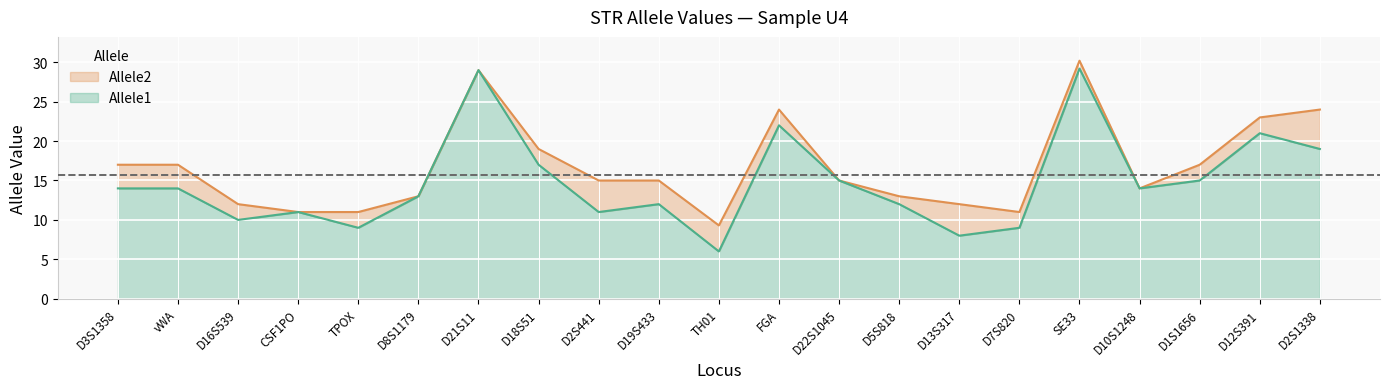

True or false: Allele1 has a value of 11.0 at CSF1PO.

True